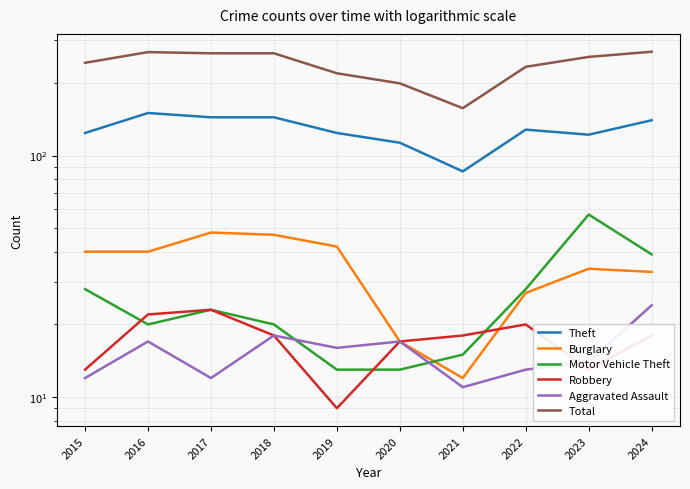

Which has a higher value, 2018 or 2024?

2018